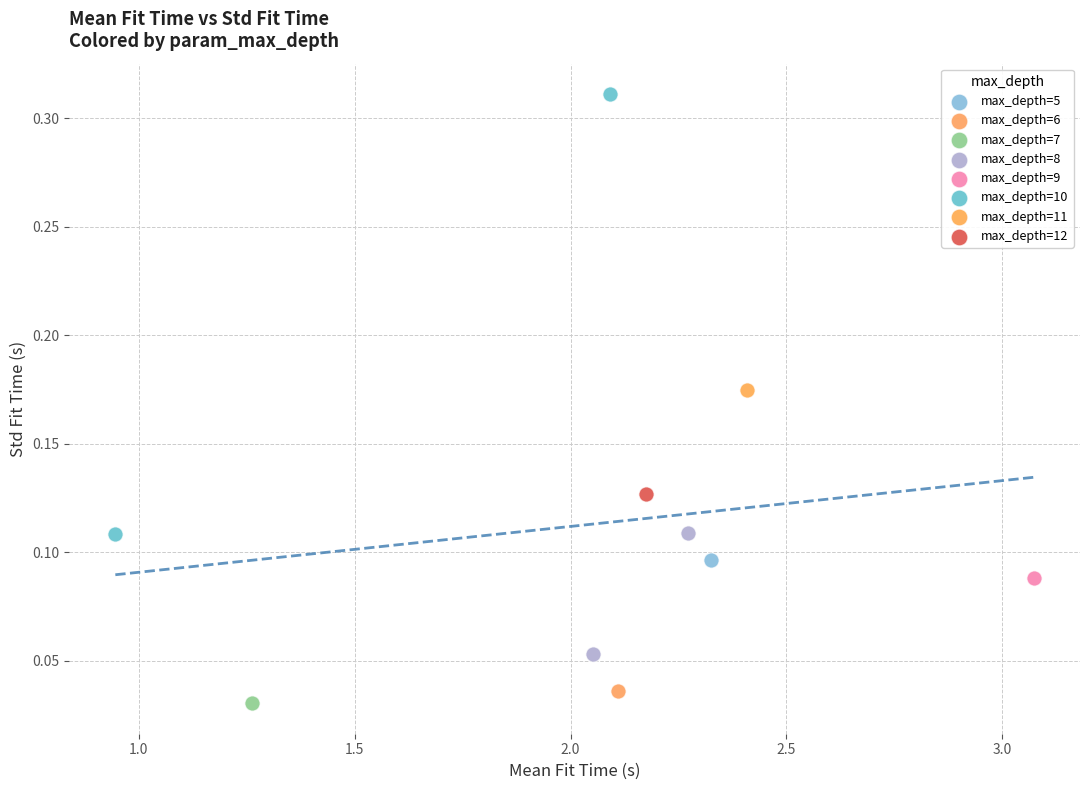

Which series contains the lowest Y value?

max_depth=7